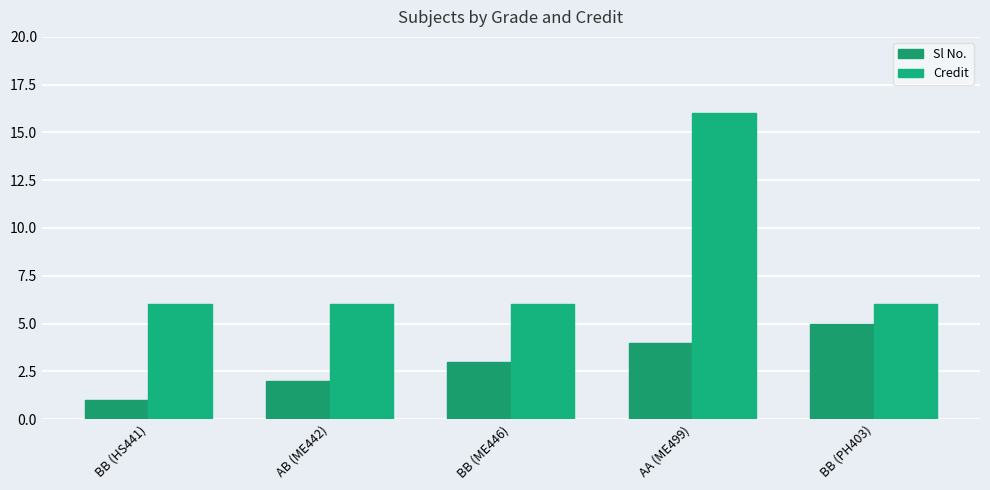

True or false: Sl No. has a value of 4 at AB (ME442).

False